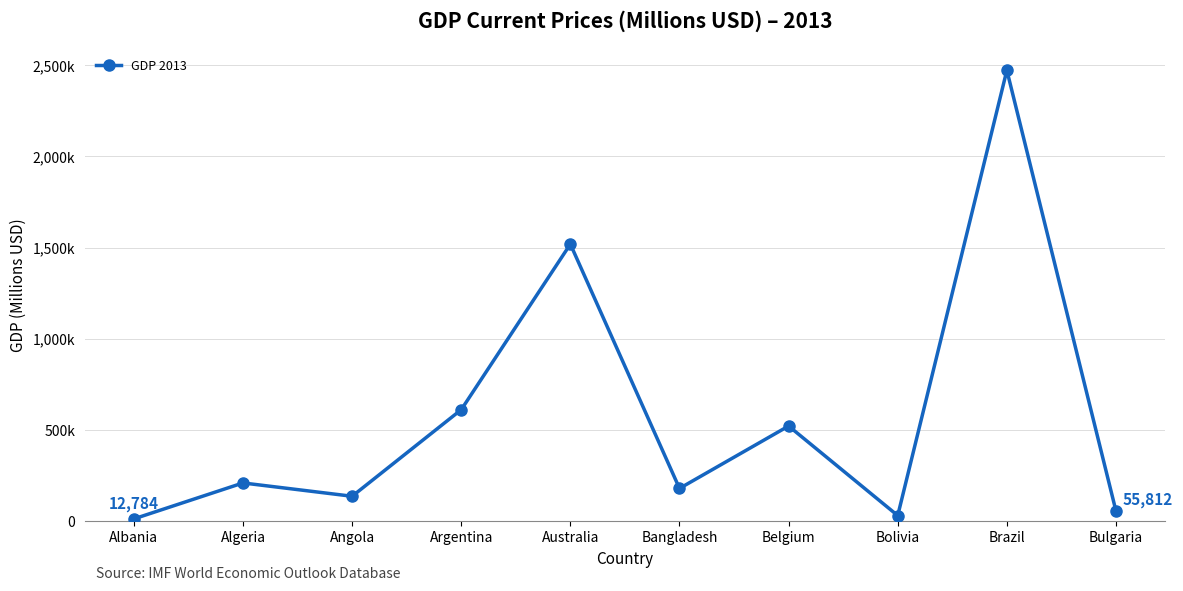

Does the chart have visible grid lines?

Yes